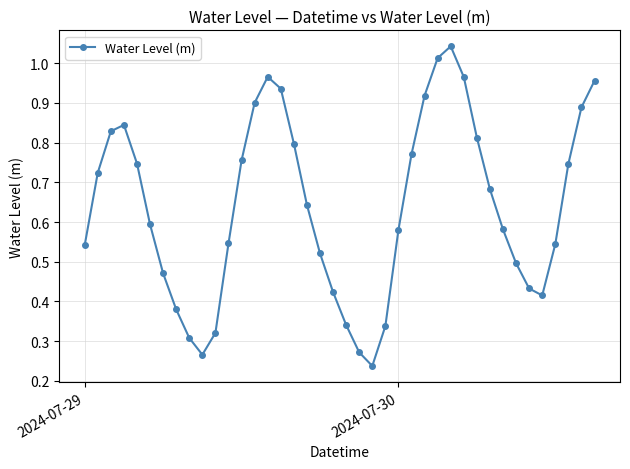

How many categories are shown in the chart?

40